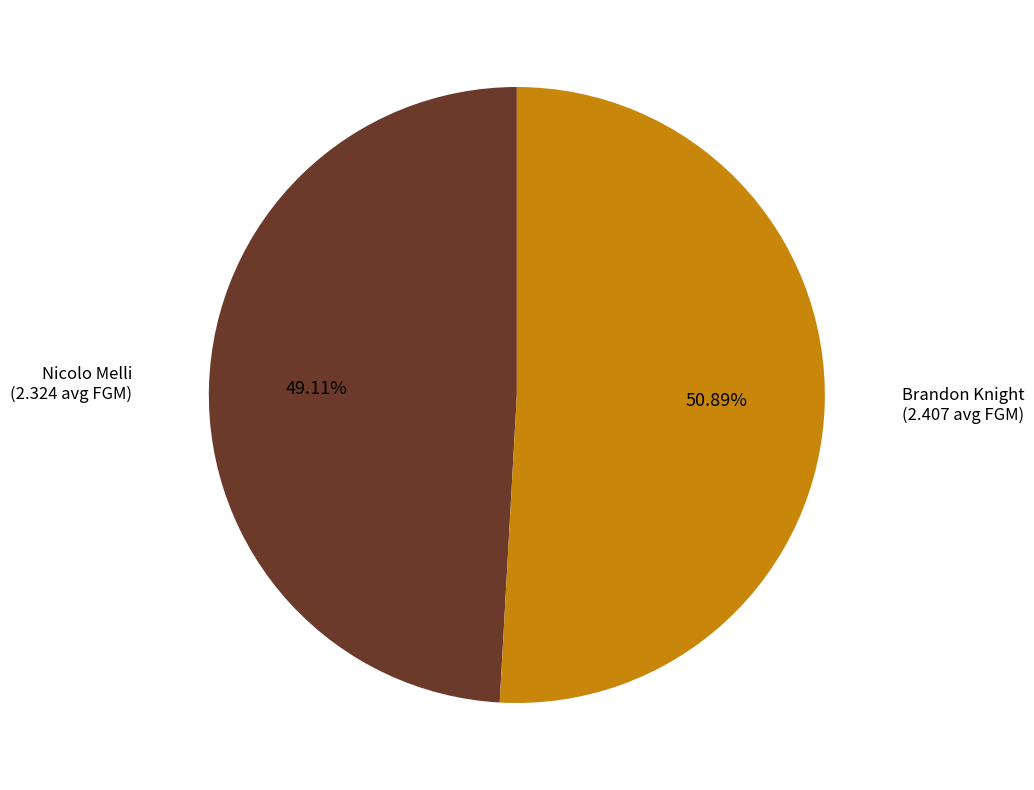

Count the number of slices in the pie.

2